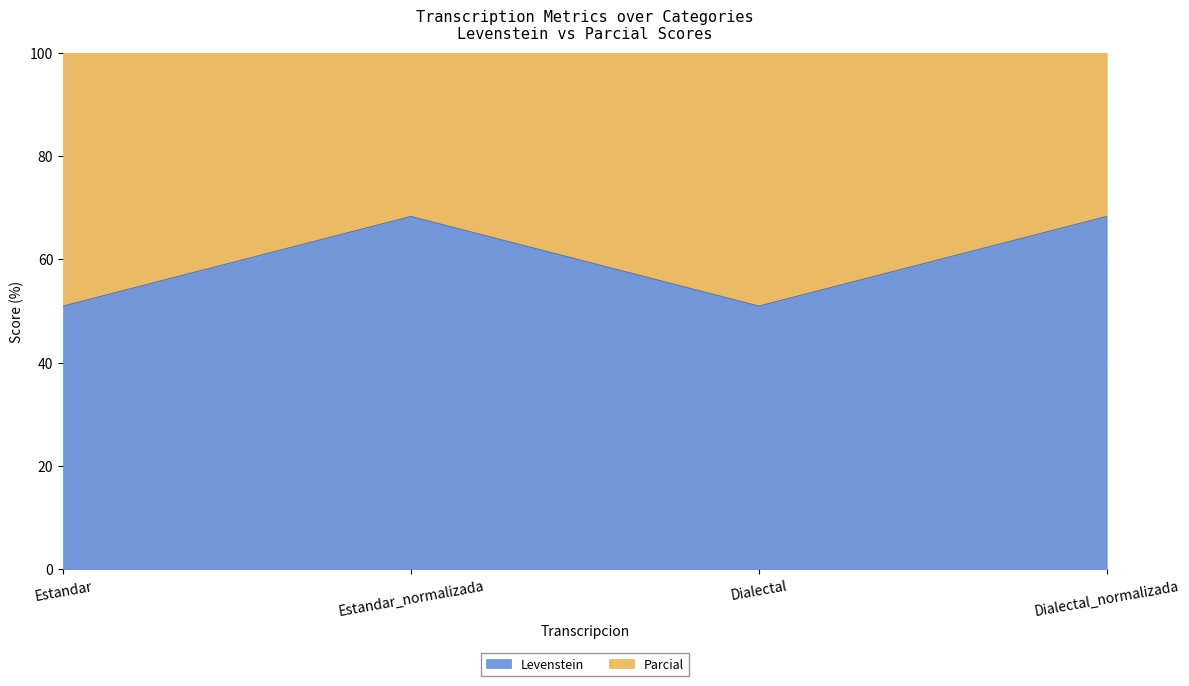

How many lines are shown in the chart?

2